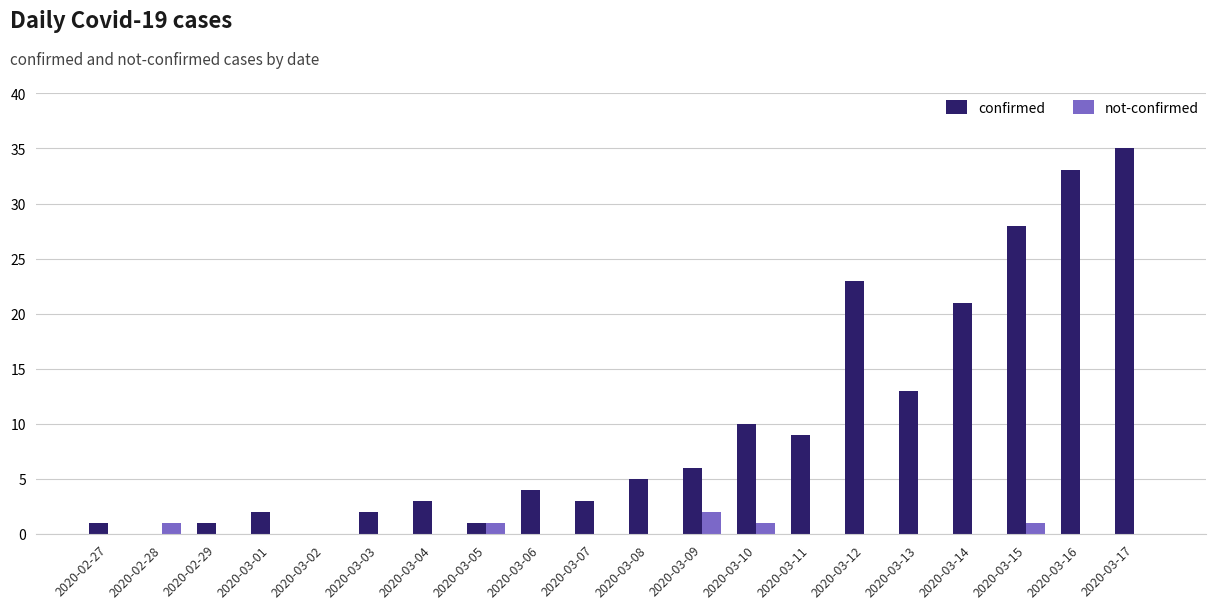

Which series has the largest total across all categories?

confirmed